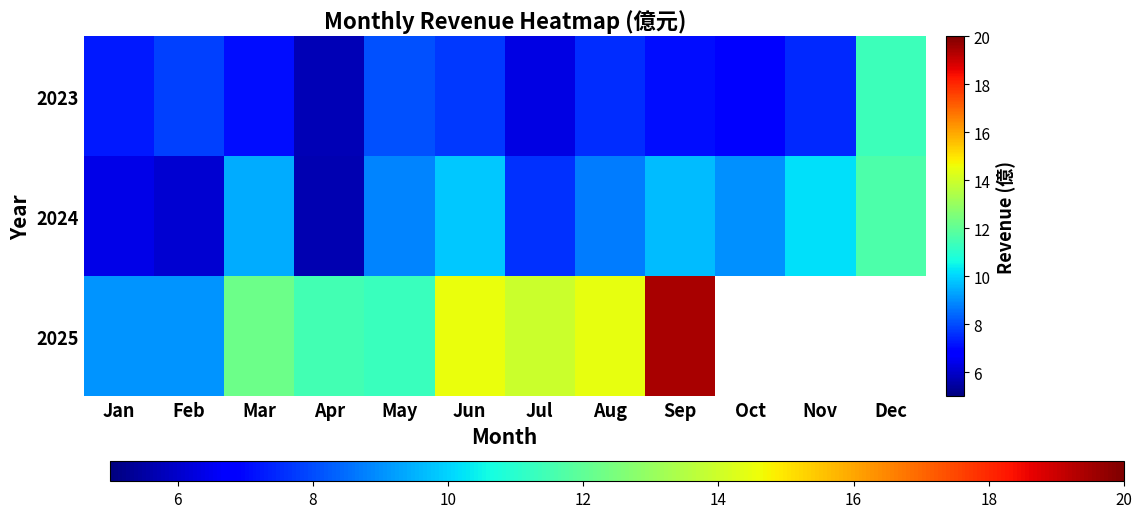

List the labels in order of 2024 value, largest first.

Dec, Nov, Jun, Sep, Mar, Oct, May, Aug, Jul, Jan, Feb, Apr